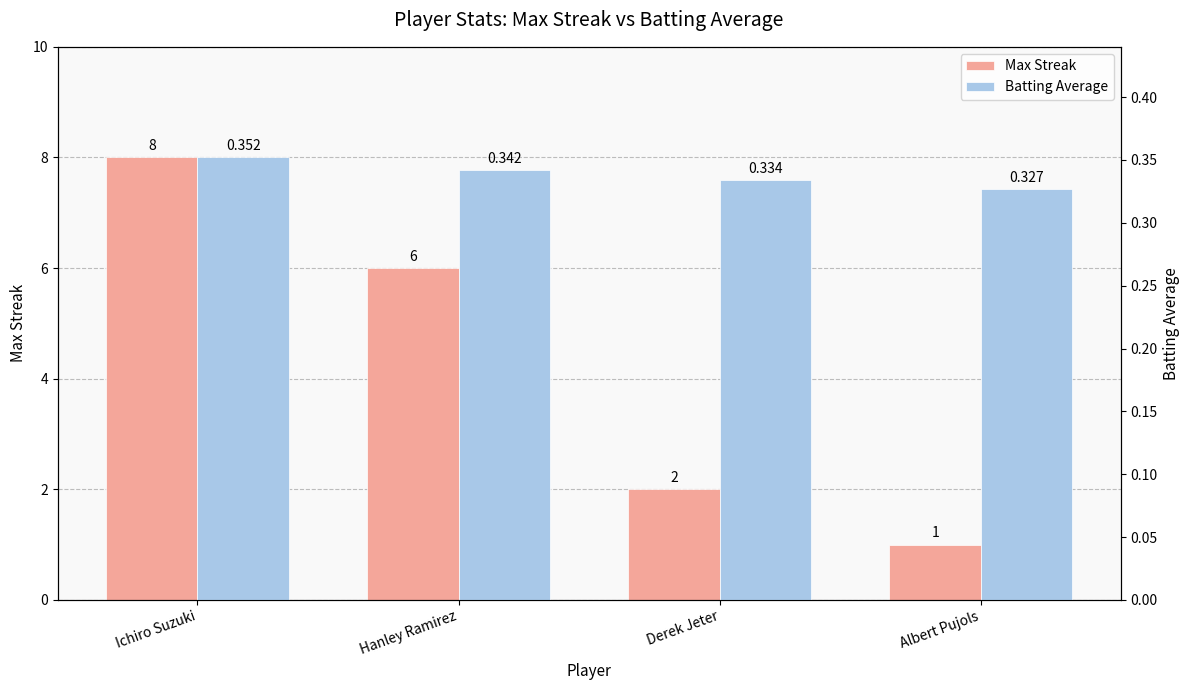

Rank the series by their average value, from highest to lowest.

Max Streak, Batting Average